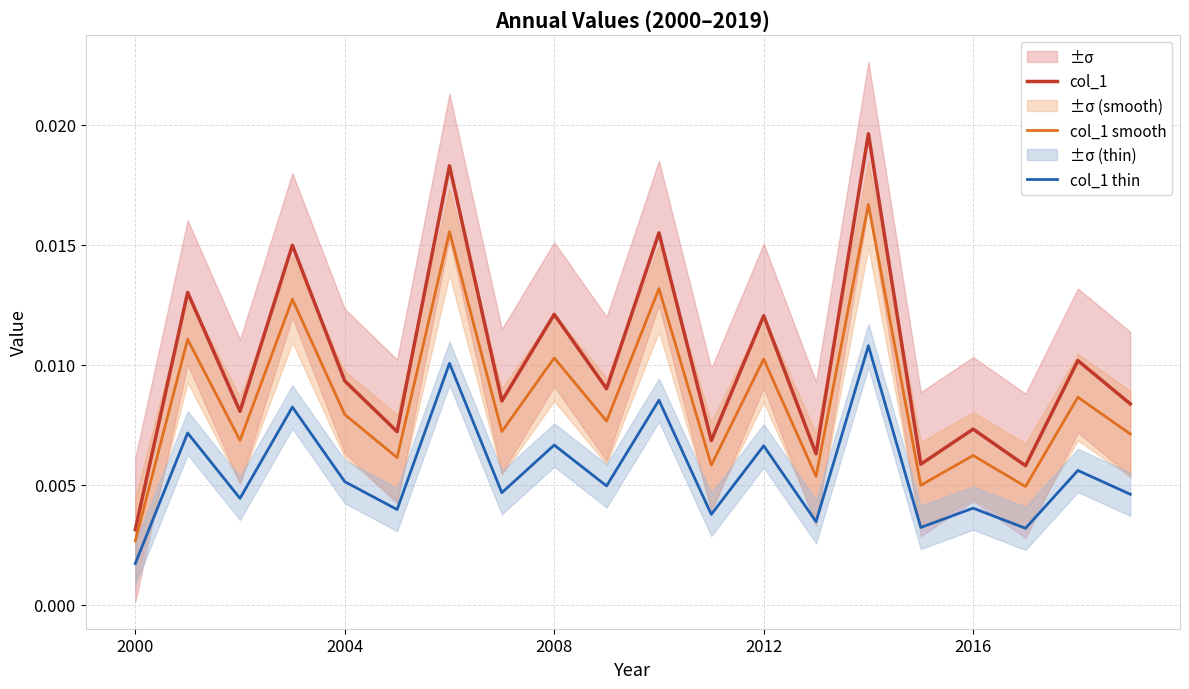

Which category has the lowest value in the col_1 smooth series?

2000